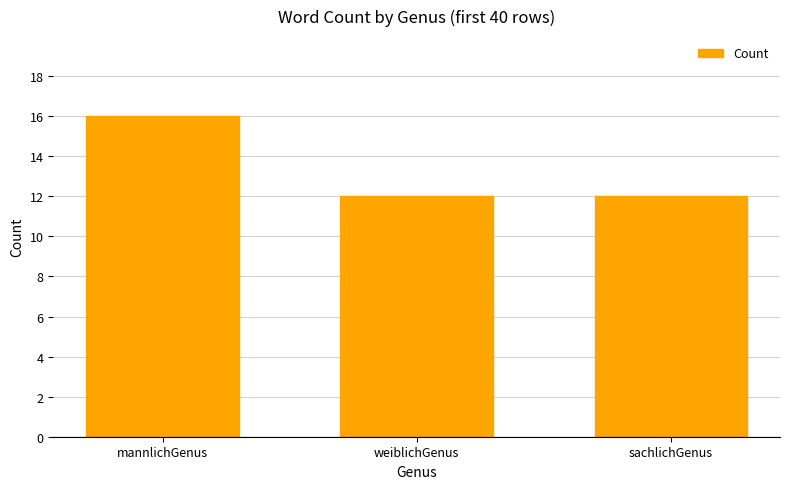

Which label corresponds to the largest value in the chart?

mannlichGenus